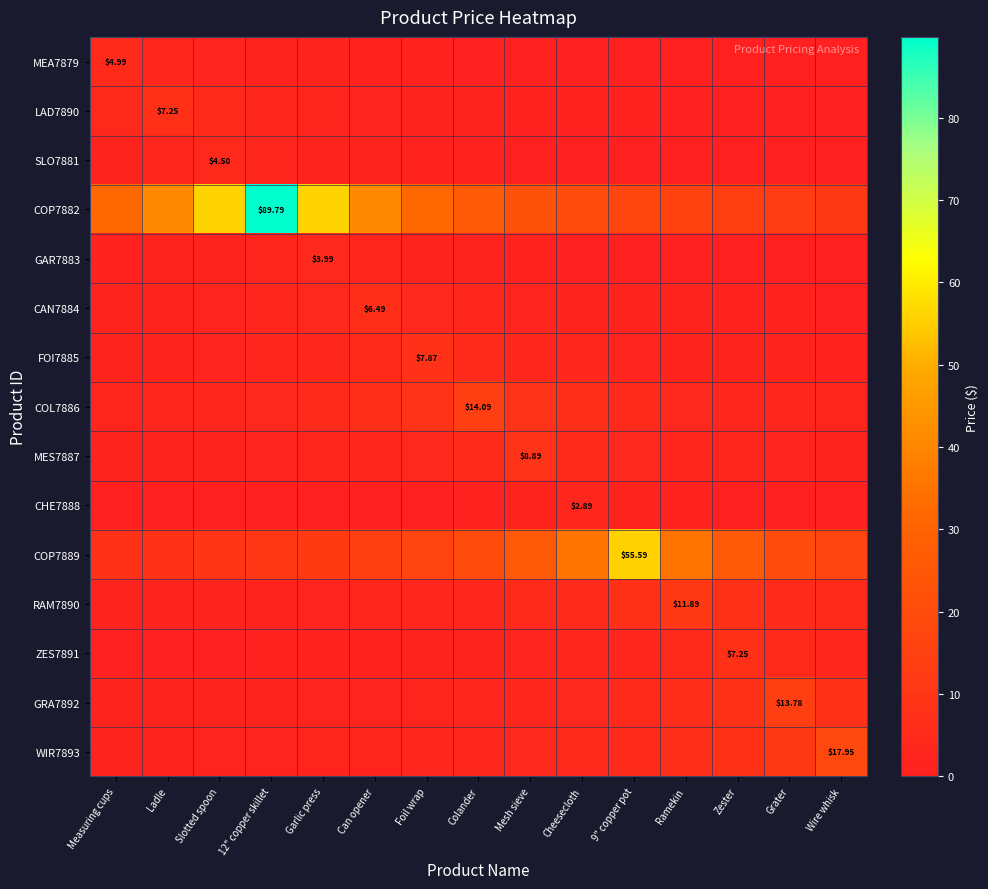

Which series has the largest total across all categories?

COP7882